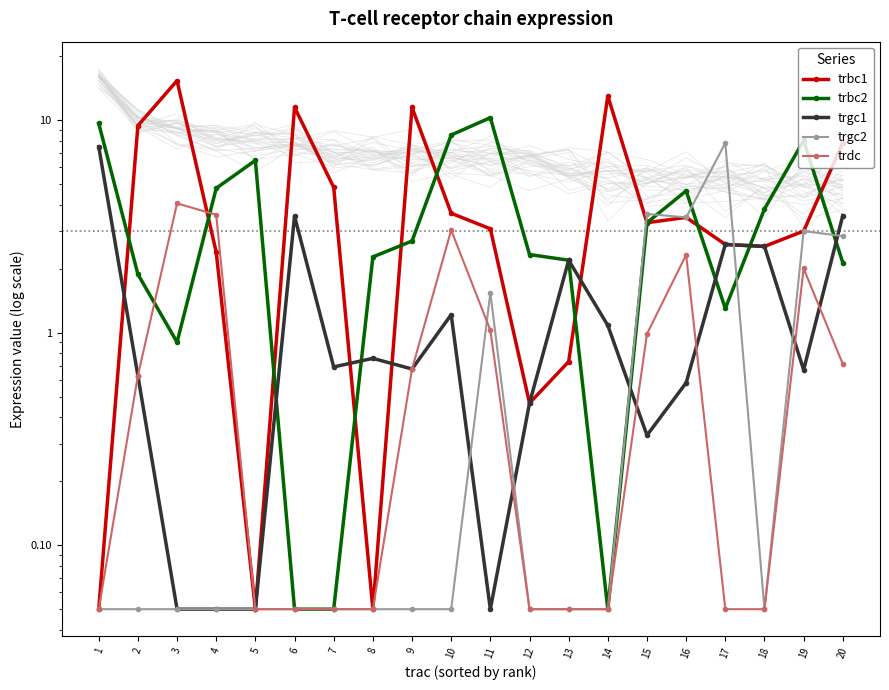

At 9, list the series in order from largest to smallest.

trbc1, trbc2, trgc1, trdc, trgc2